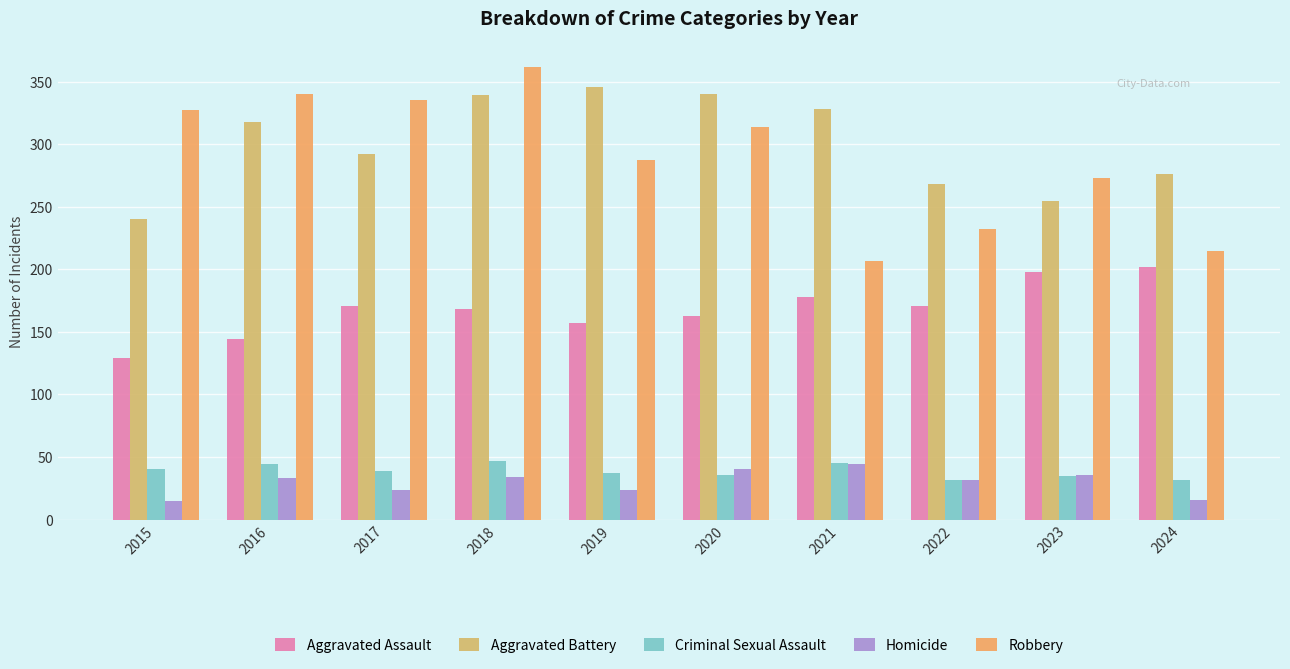

Reading left to right, extract all data points from this chart.

Aggravated Assault: 129	144	171	168	157	163	178	171	198	202
Aggravated Battery: 240	318	292	339	346	340	328	268	255	276
Criminal Sexual Assault: 40	44	39	47	37	36	45	32	35	32
Homicide: 15	33	24	34	24	40	44	32	36	16
Robbery: 327	340	335	362	287	314	207	232	273	215